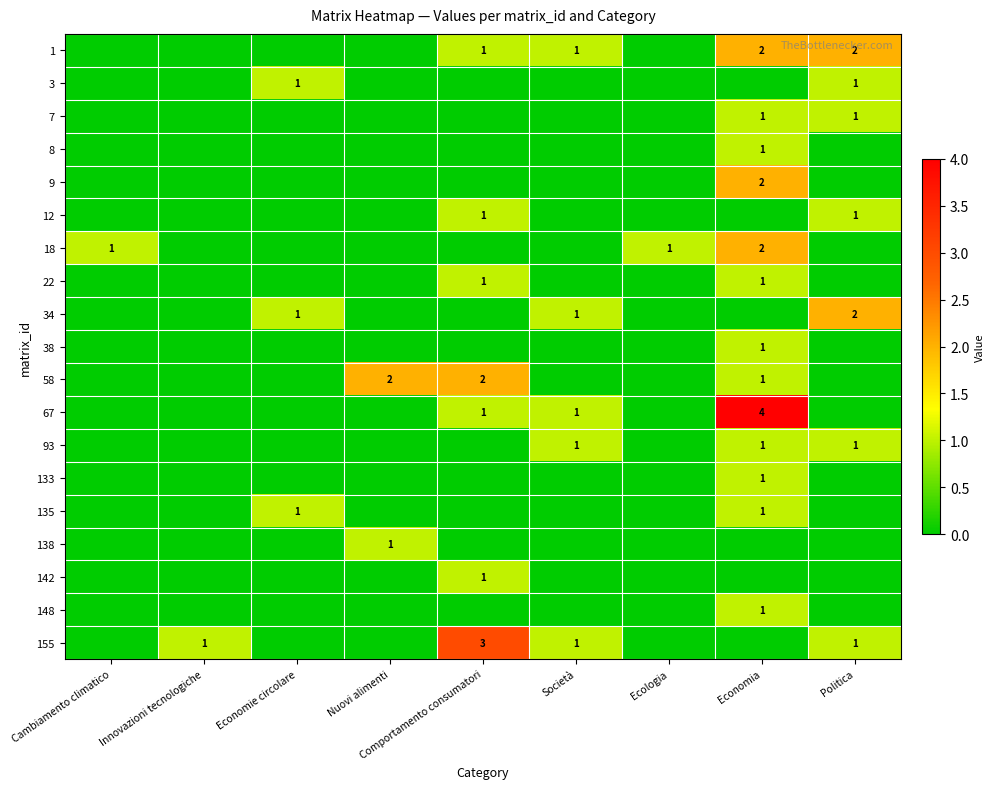

Between Comportamento consumatori and Economia, which is larger?

Economia